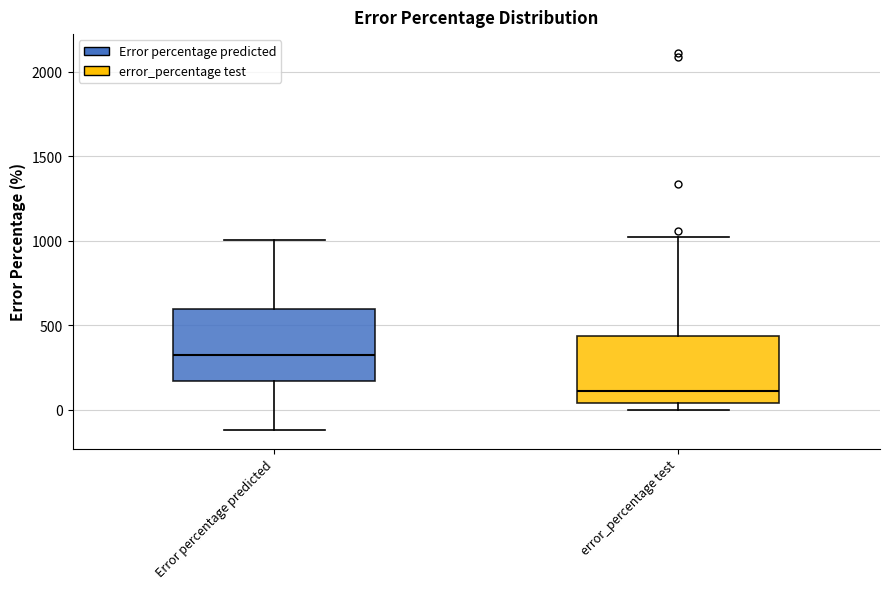

Reading left to right, transcribe this box plot: for each box, give where its median line is, the range the box spans, and where its two whiskers end, as read against the y-axis. The values are not printed on the chart, so give them approximately, as read against the axis.

Error percentage predicted: median 300, box 150 to 600, whiskers -100 to 1000
error_percentage test: median 100, box 50 to 450, whiskers 0 to 1000